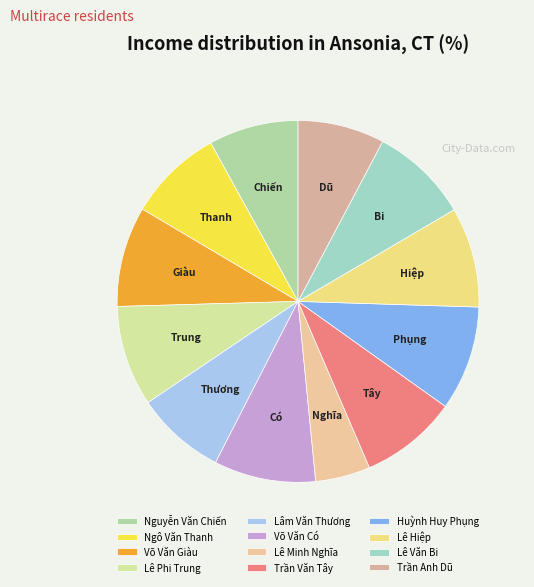

To the nearest percent, what percentage of the pie is Lê Minh Nghĩa?

5%